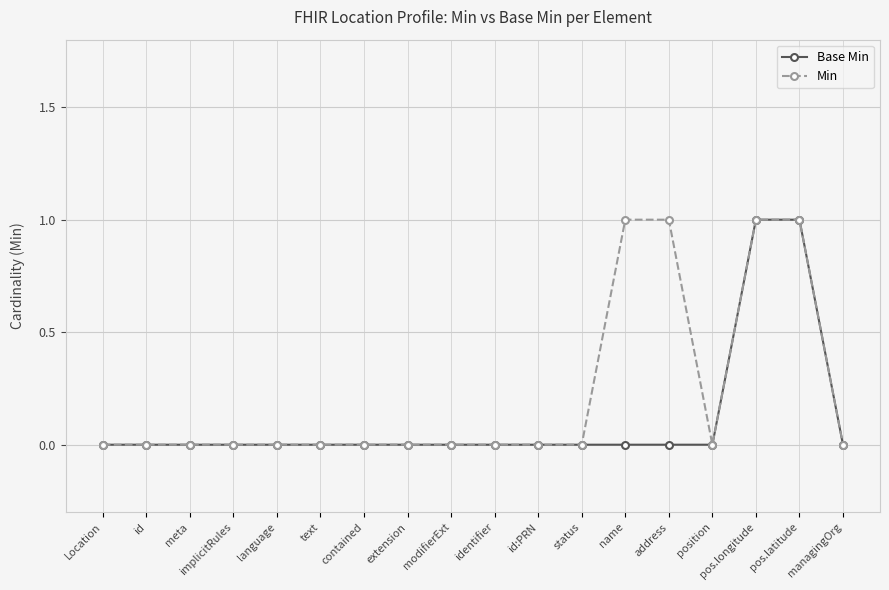

Reading left to right, transcribe all the data shown in this chart.

Base Min: Location=0	id=0	meta=0	implicitRules=0	language=0	text=0	contained=0	extension=0	modifierExt=0	identifier=0	id:PRN=0	status=0	name=0	address=0	position=0	pos.longitude=1	pos.latitude=1	managingOrg=0
Min: Location=0	id=0	meta=0	implicitRules=0	language=0	text=0	contained=0	extension=0	modifierExt=0	identifier=0	id:PRN=0	status=0	name=1	address=1	position=0	pos.longitude=1	pos.latitude=1	managingOrg=0